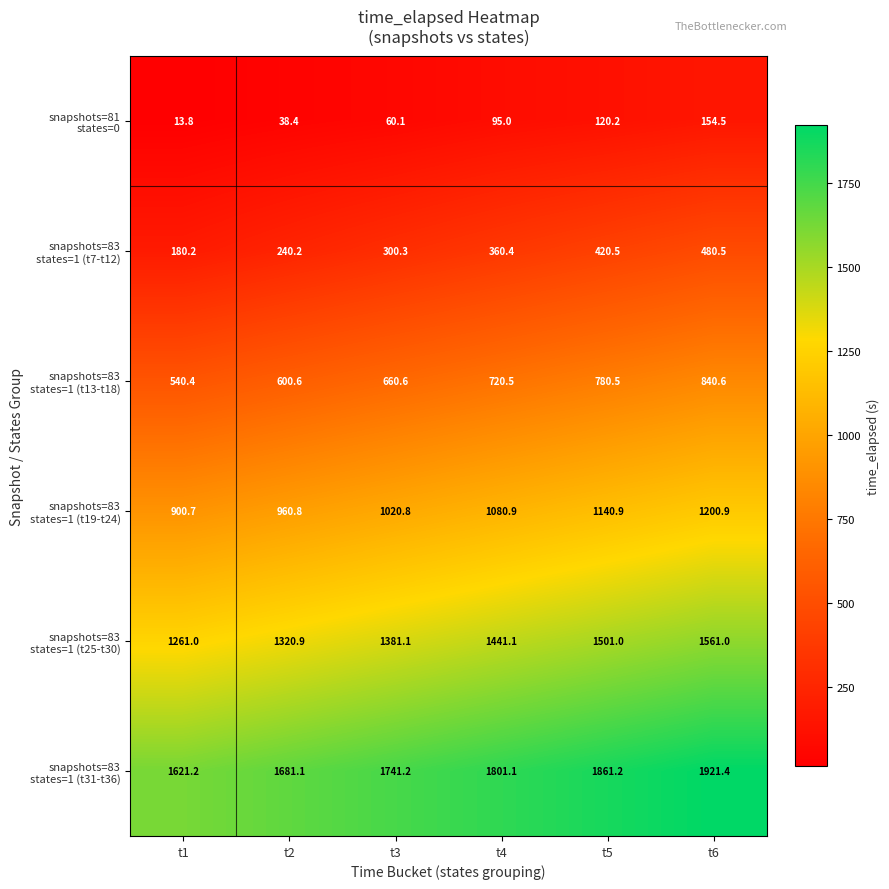

What is the smallest value displayed?

13.8